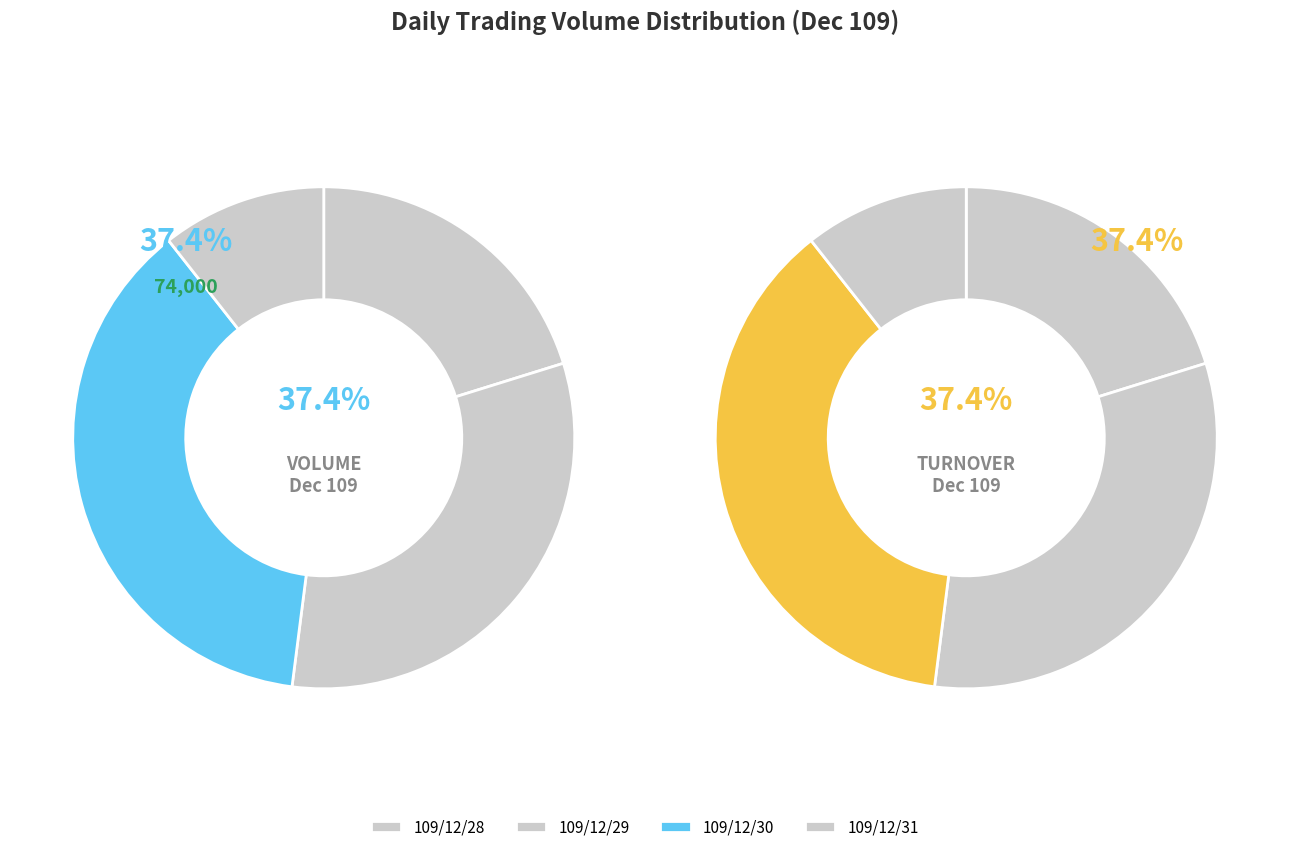

Is there a majority slice in this chart?

No